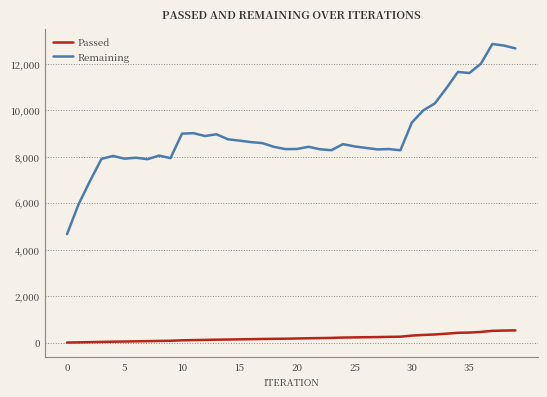

True or false: Remaining and Passed cross at least once.

False